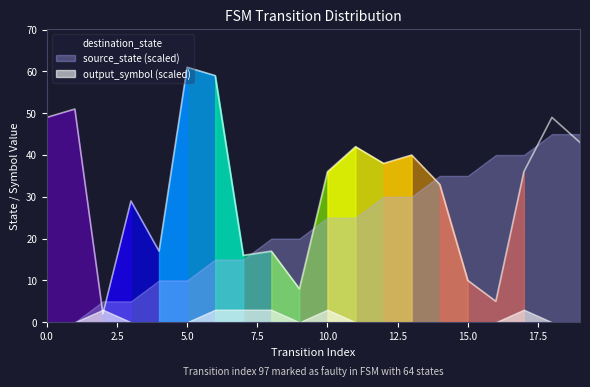

What is the sum of all output_symbol values?

6